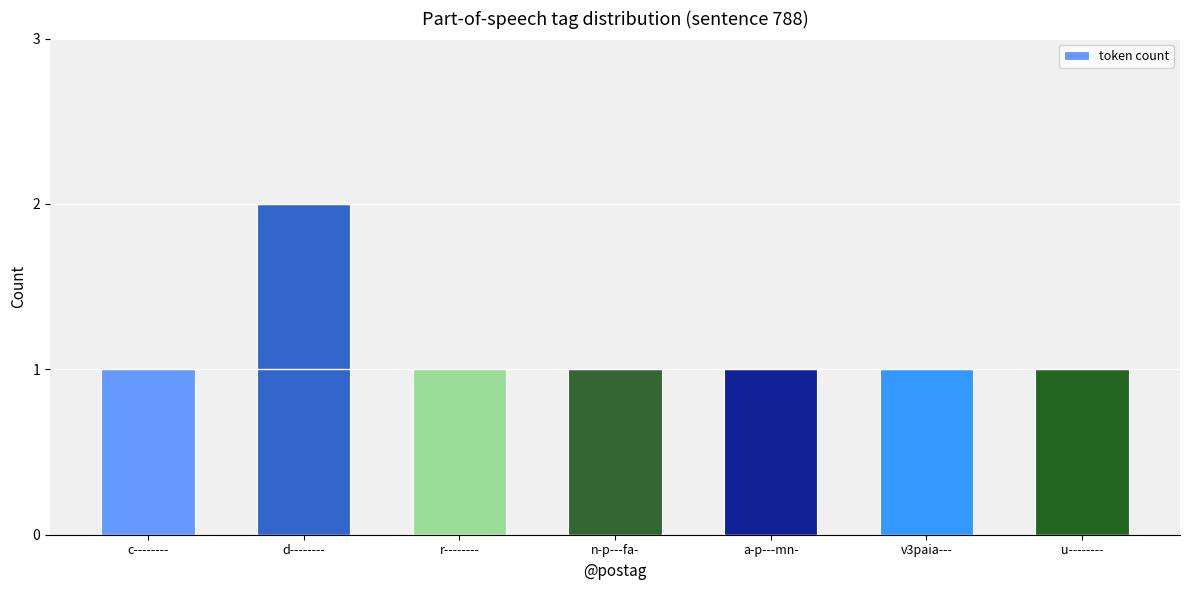

What is the average value?

1